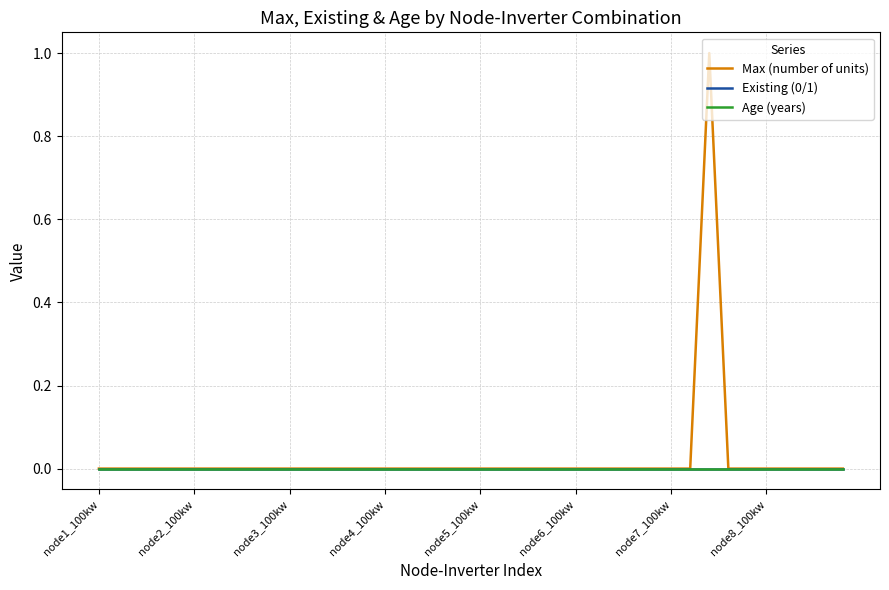

List the labels in order of Max (number of units) value, smallest first.

node1_100kw, node2_100kw, node3_100kw, node4_100kw, node5_100kw, node6_100kw, node7_100kw, node8_100kw, 8, 9, 10, 11, 12, 13, 14, 15, 16, 17, 18, 19, 20, 21, 22, 23, 24, 25, 26, 27, 28, 29, 30, 31, 33, 34, 35, 36, 37, 38, 39, 32